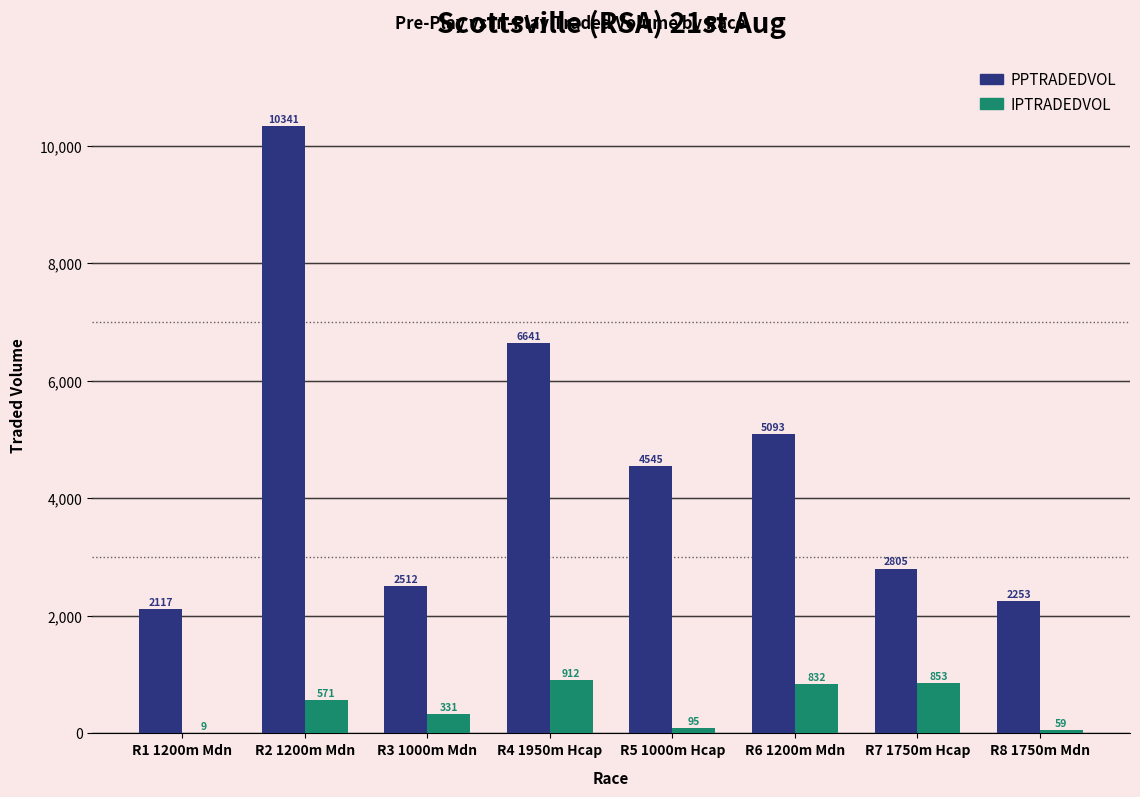

At which category is the sum across all series the highest?

R2 1200m Mdn